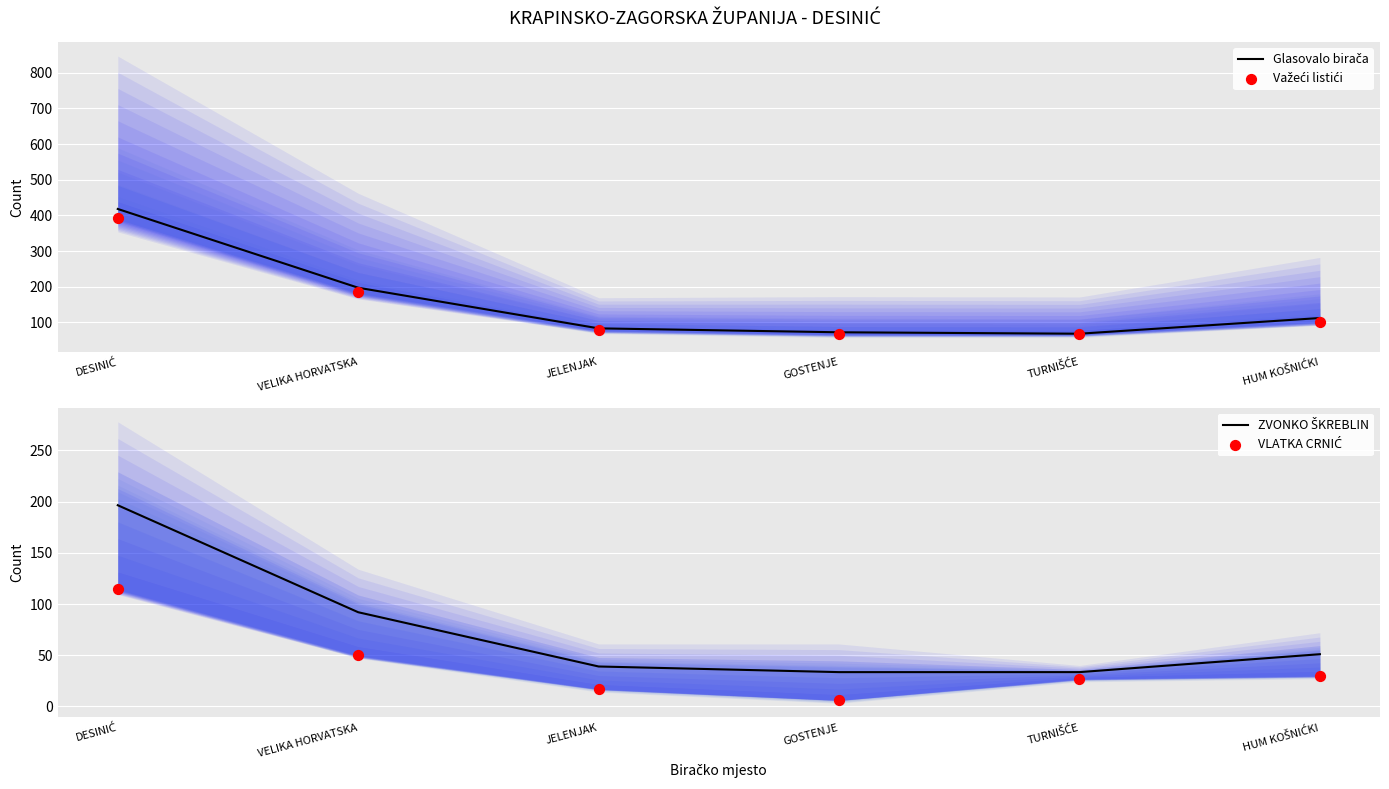

What is the total value across all series at JELENJAK?

217.0